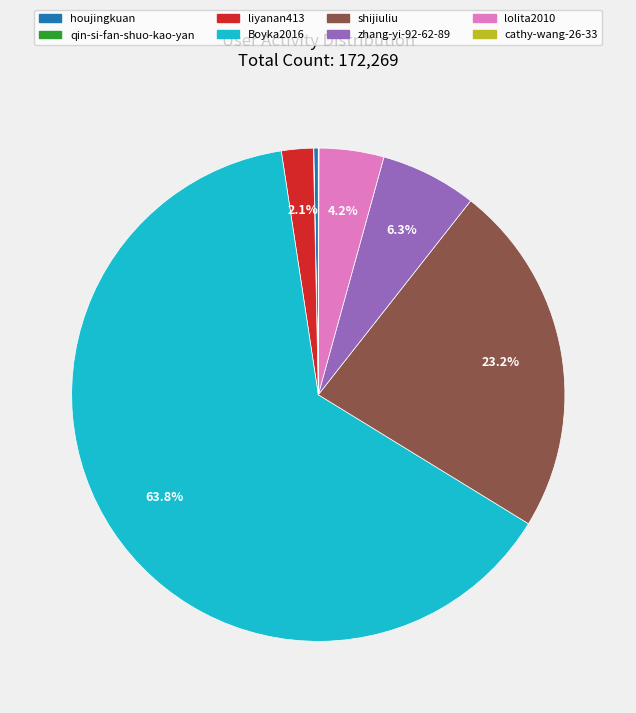

To the nearest percent, what portion does zhang-yi-92-62-89 represent?

6%